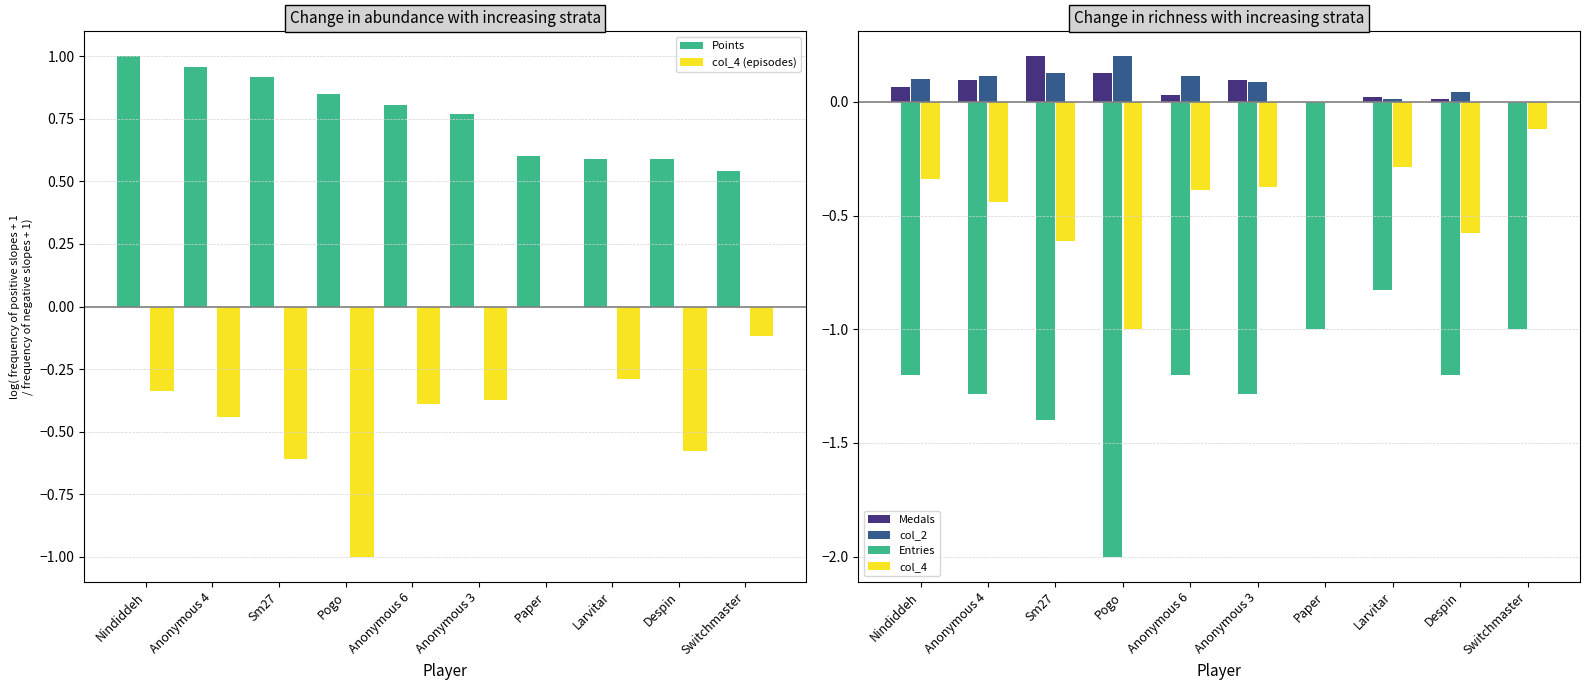

The Medals series shows 0.1 at Paper. True or false?

False